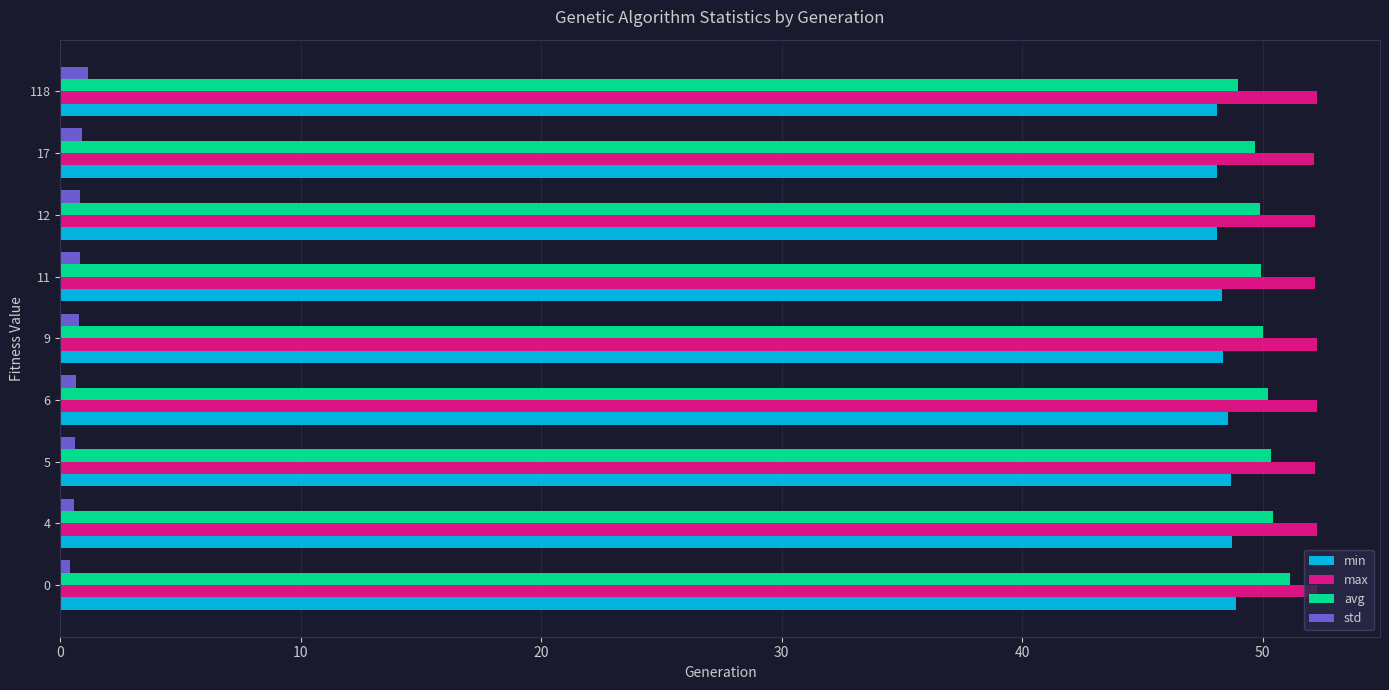

What is the average value of the std series?

0.7